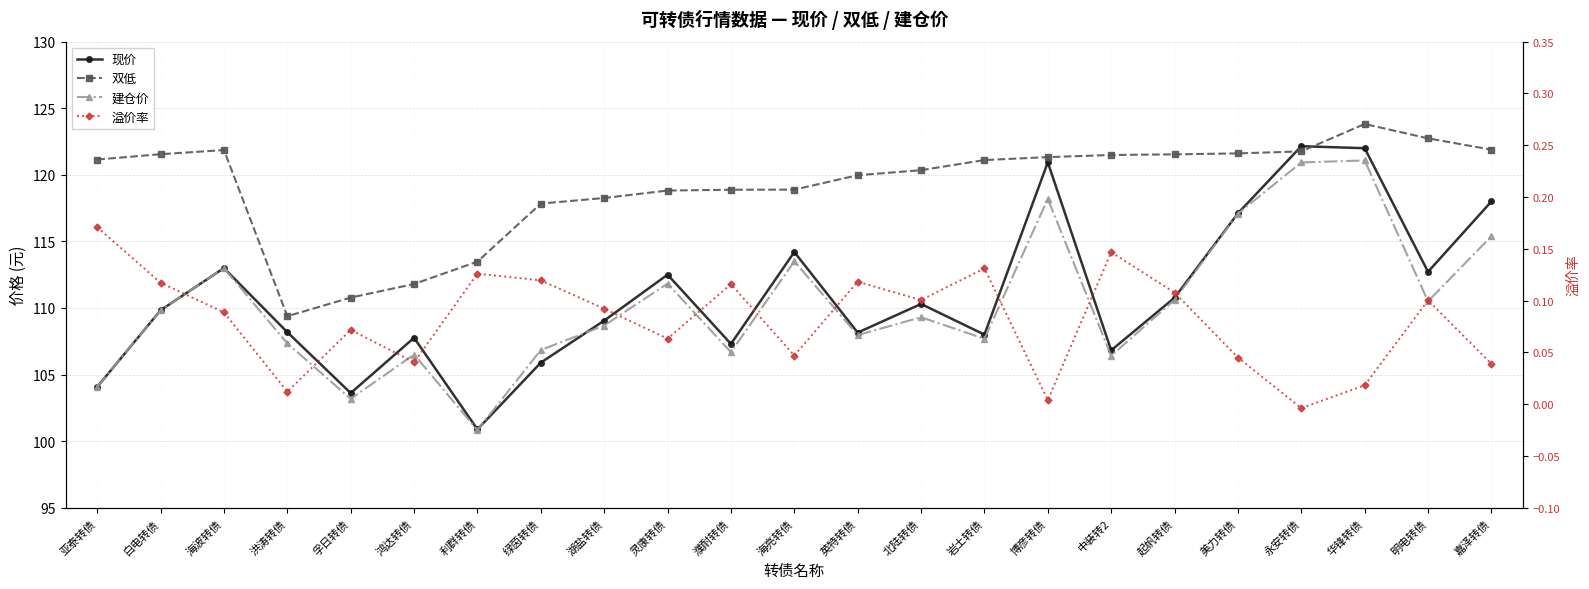

True or false: 建仓价 and 溢价率 cross at least once.

False